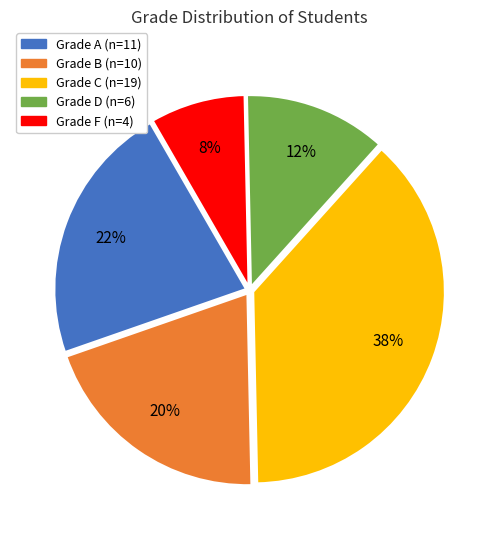

To the nearest percent, what is the average slice percentage?

20%